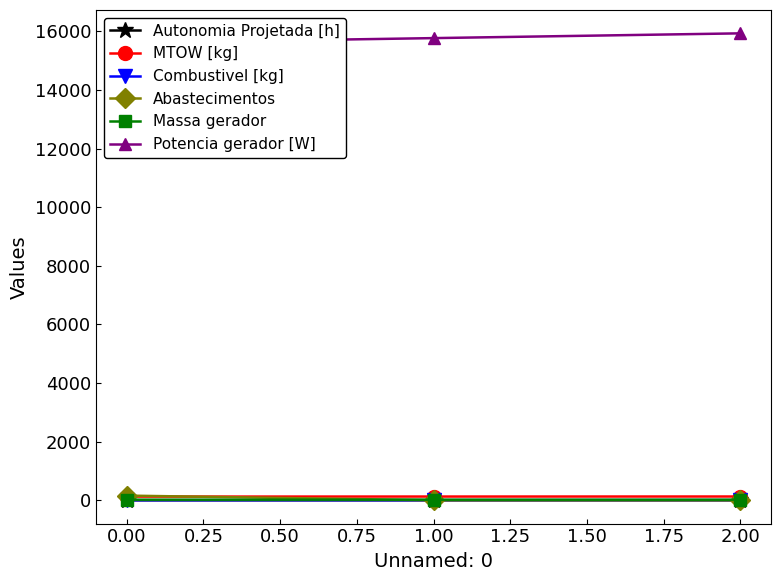

The Autonomia Projetada [h] series shows 0.1 at 0.00. True or false?

True